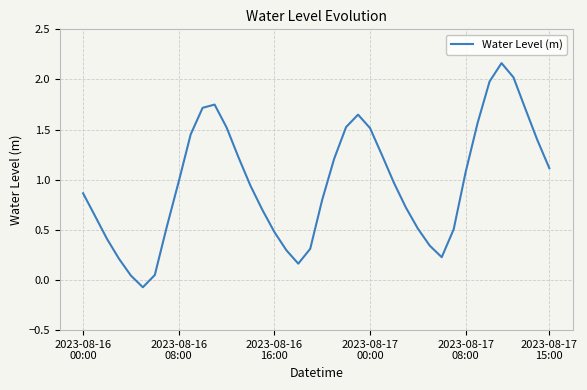

Where is the data nearest to the value 1?

2023-08-16 08:00